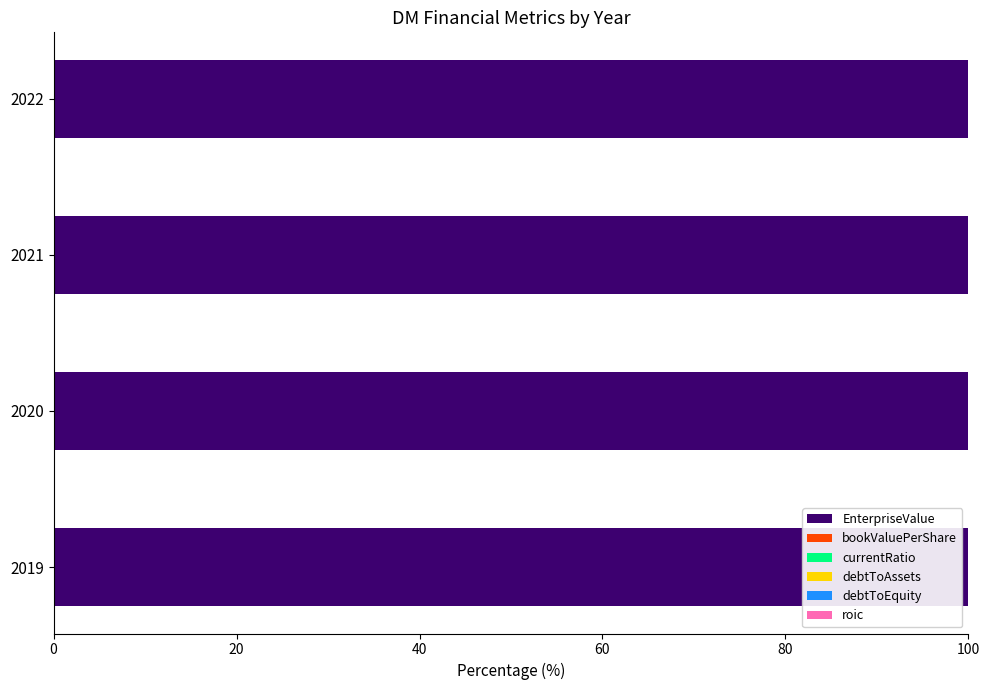

Rank the series by their maximum value, from highest to lowest.

EnterpriseValue, bookValuePerShare, debtToAssets, debtToEquity, roic, currentRatio